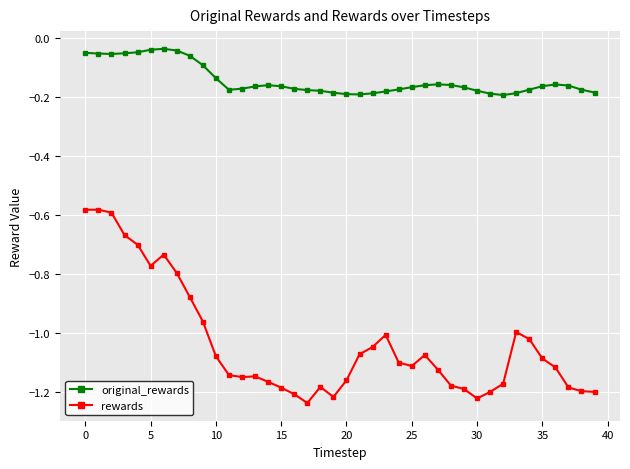

True or false: original_rewards has more than 2 points higher than both neighbors.

True